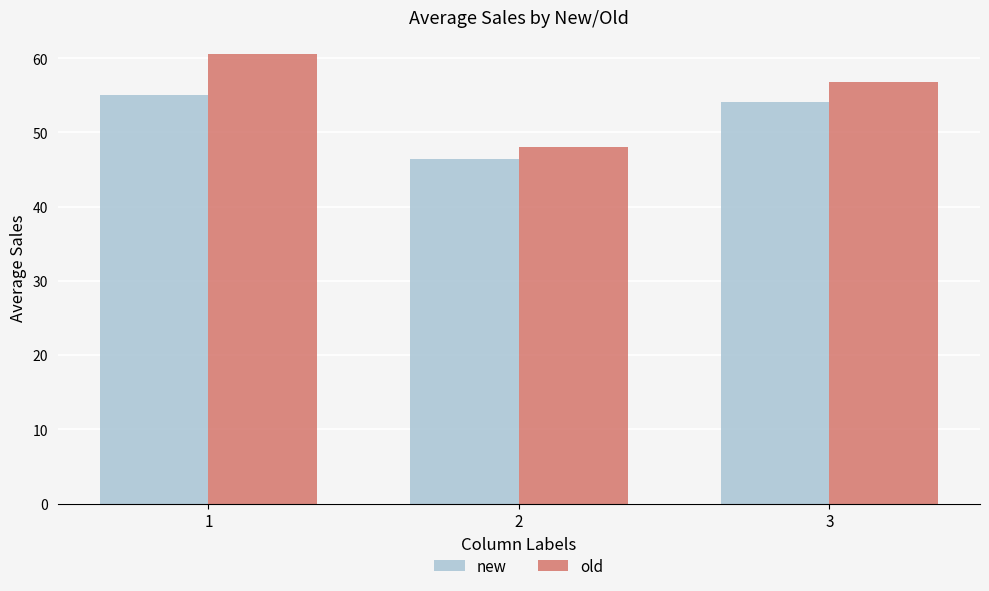

Reading right to left, what are all the values shown in this chart?

new: 54.1	46.4	55.0
old: 56.7	48.0	60.6